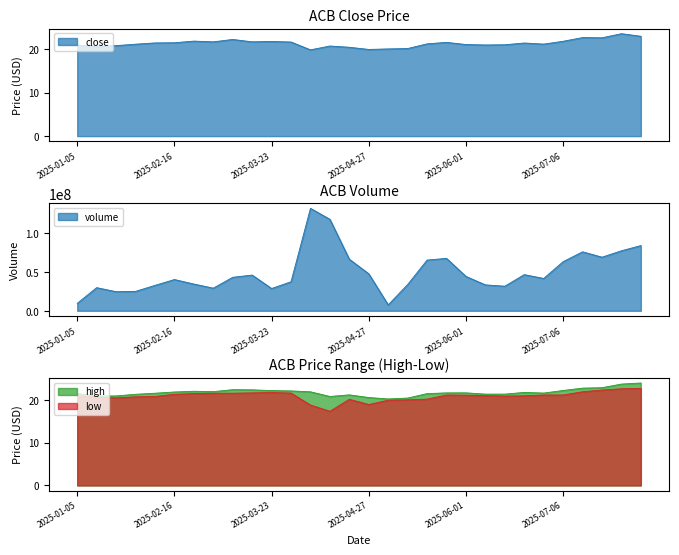

Read the volume value at 2025-06-15.

31601800.0